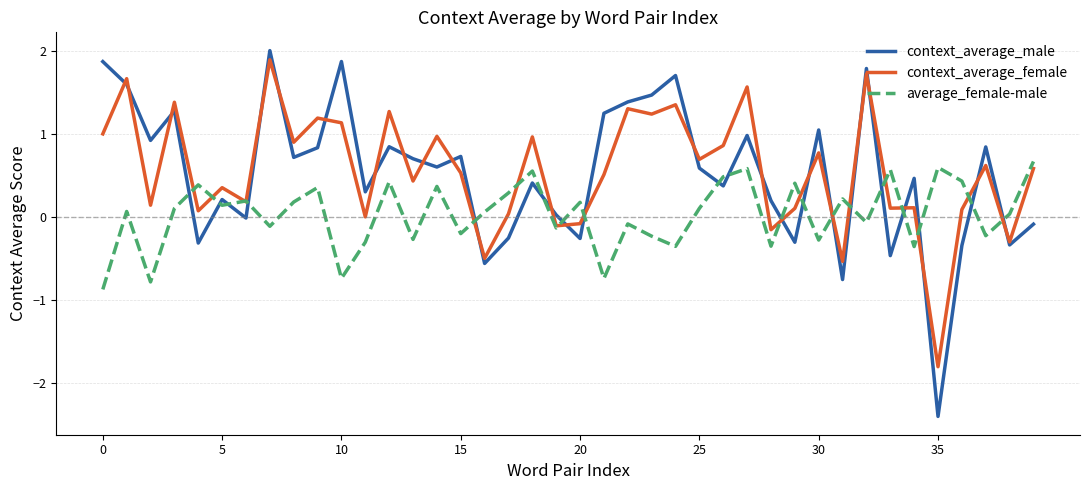

True or false: average_female-male and context_average_male intersect in this chart.

True